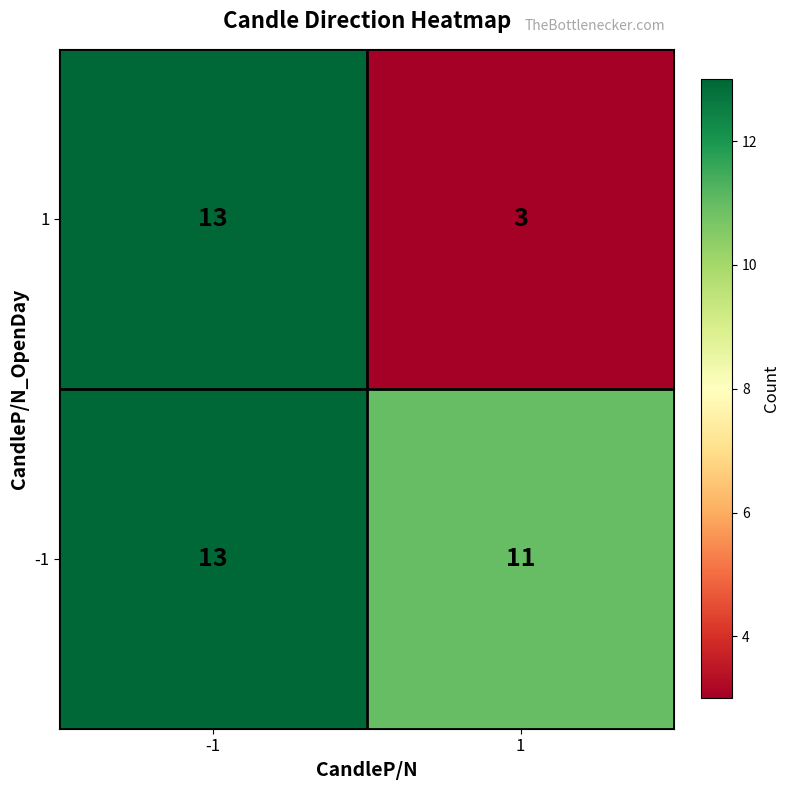

Rank the categories by 1 value from lowest to highest.

1, -1